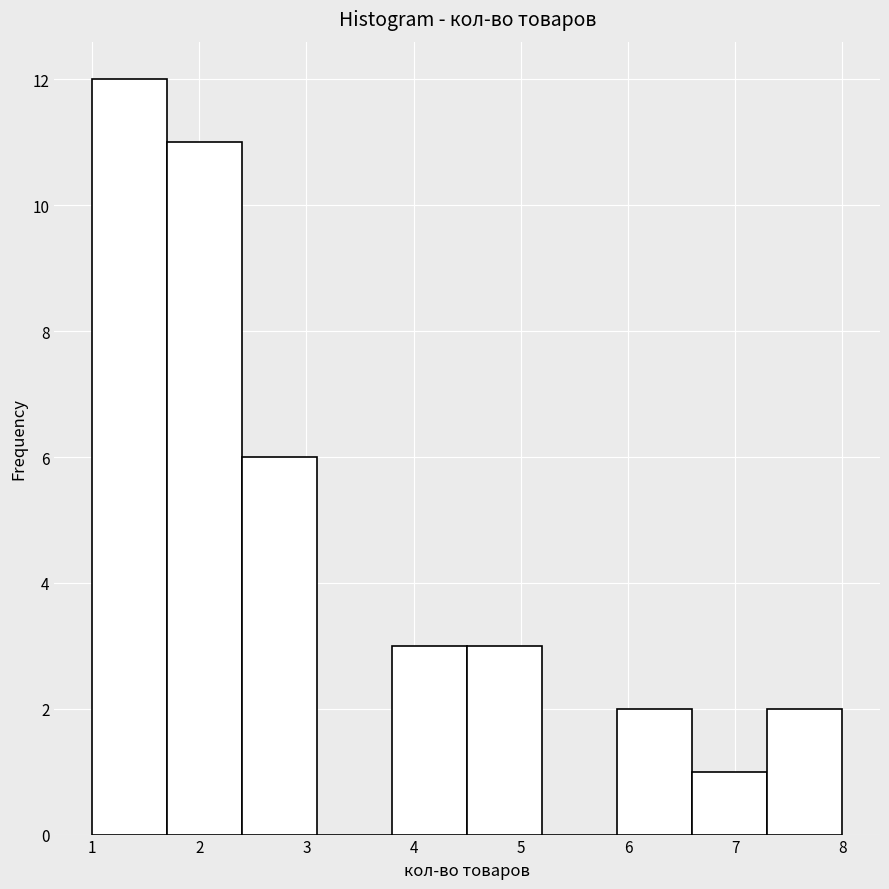

Reading left to right, transcribe this chart: for each bar, give the range it covers on the x-axis and its height. The values are not printed on the chart, so give them approximately, as read against the axis.

1.0 to 1.7: 12
1.7 to 2.4: 11
2.4 to 3.1: 6
3.1 to 3.8: 0
3.8 to 4.5: 3
4.5 to 5.2: 3
5.2 to 5.9: 0
5.9 to 6.6: 2
6.6 to 7.3: 1
7.3 to 8.0: 2